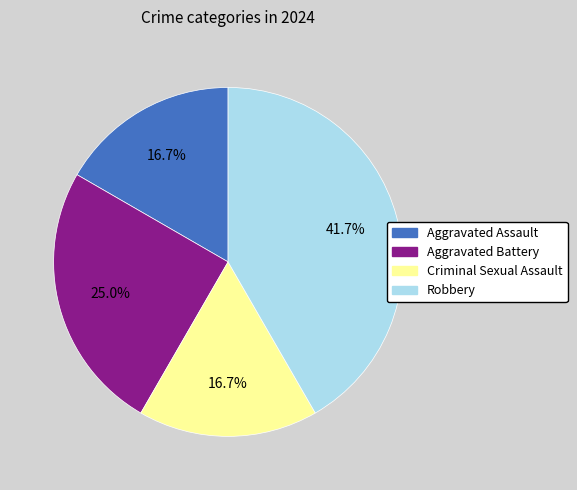

Is there any slice that represents more than half of the pie?

No